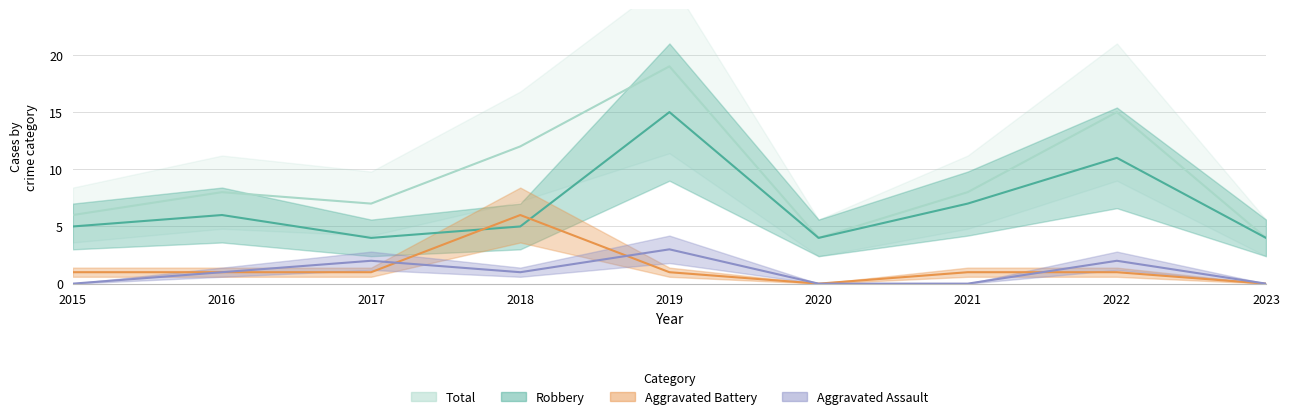

Is the value of Aggravated Battery at 2016 greater than the value of Aggravated Assault at 2020?

Yes